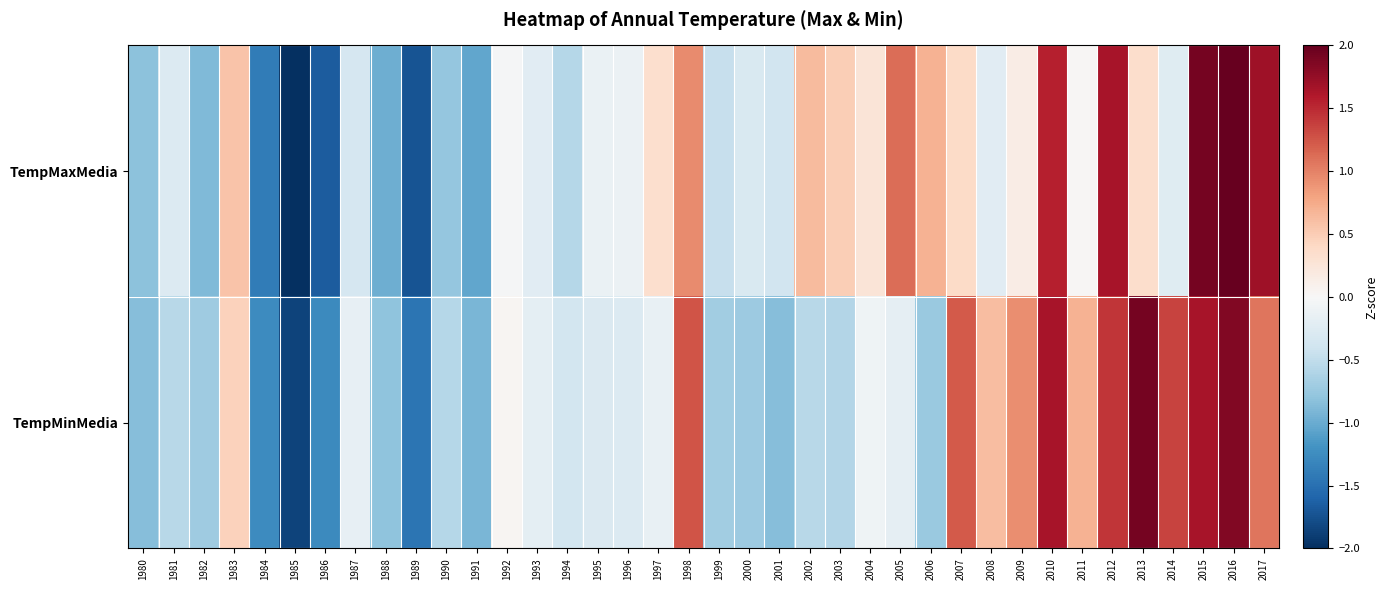

Reading left to right, what are all the values shown in this chart?

TempMaxMedia: 1980=-0.8	1981=-0.3	1982=-0.9	1983=0.6	1984=-1.4	1985=-2.2	1986=-1.7	1987=-0.3	1988=-1.0	1989=-1.7	1990=-0.8	1991=-1.0	1992=-0.0	1993=-0.2	1994=-0.6	1995=-0.1	1996=-0.1	1997=0.3	1998=0.9	1999=-0.5	2000=-0.3	2001=-0.4	2002=0.6	2003=0.5	2004=0.3	2005=1.1	2006=0.7	2007=0.4	2008=-0.2	2009=0.2	2010=1.5	2011=0.0	2012=1.6	2013=0.3	2014=-0.2	2015=1.9	2016=2.1	2017=1.7
TempMinMedia: 1980=-0.8	1981=-0.6	1982=-0.7	1983=0.5	1984=-1.3	1985=-1.8	1986=-1.3	1987=-0.2	1988=-0.8	1989=-1.5	1990=-0.6	1991=-0.9	1992=0.0	1993=-0.2	1994=-0.4	1995=-0.3	1996=-0.3	1997=-0.1	1998=1.3	1999=-0.7	2000=-0.7	2001=-0.9	2002=-0.6	2003=-0.6	2004=-0.1	2005=-0.2	2006=-0.7	2007=1.2	2008=0.6	2009=0.9	2010=1.6	2011=0.7	2012=1.4	2013=1.9	2014=1.3	2015=1.6	2016=1.8	2017=1.1